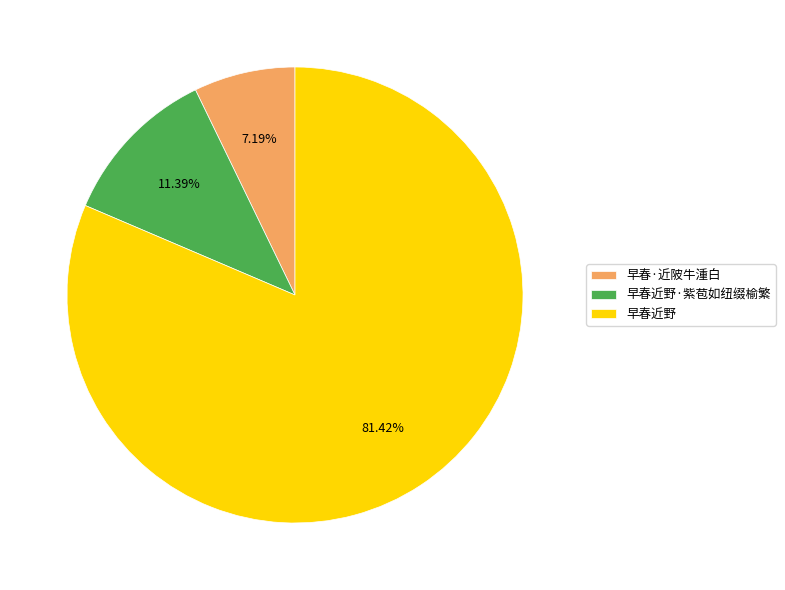

True or false: 早春近野 accounts for 90% of the total.

False